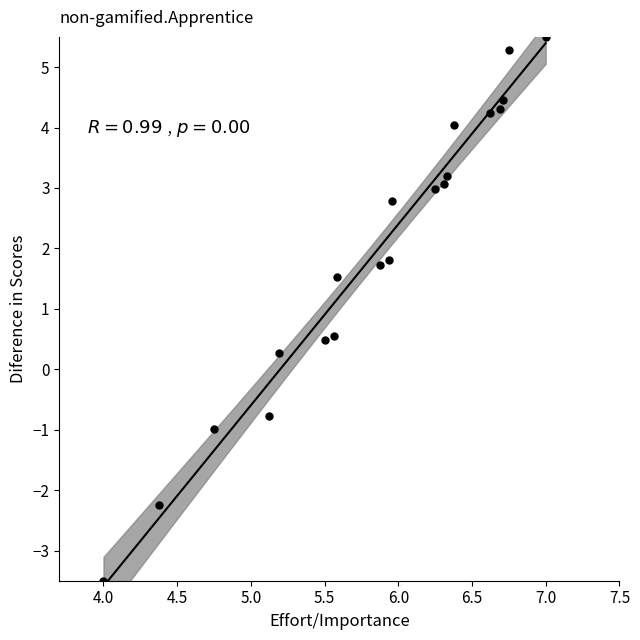

What is the range of Y values (max minus min)?

9.0